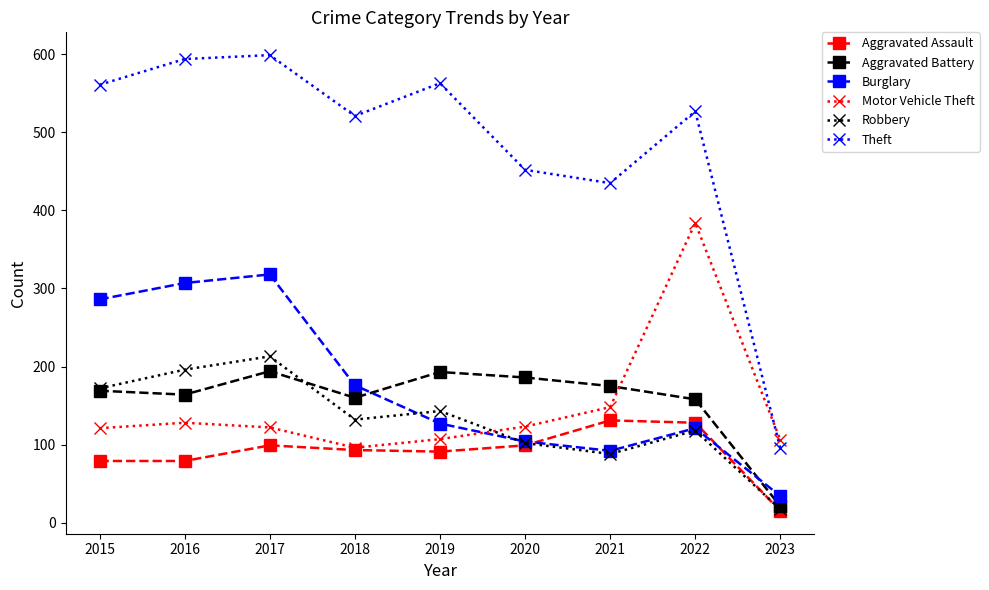

Between 2015 and 2021, which series saw the biggest shift?

Burglary